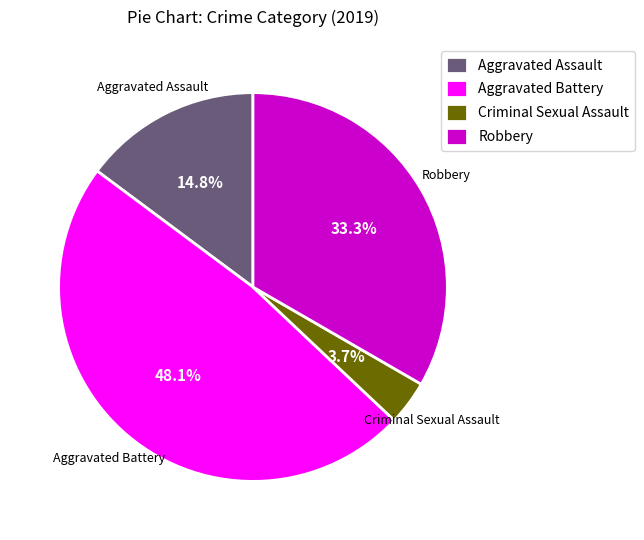

What percentage do Aggravated Battery and Aggravated Assault together represent?

63.0%